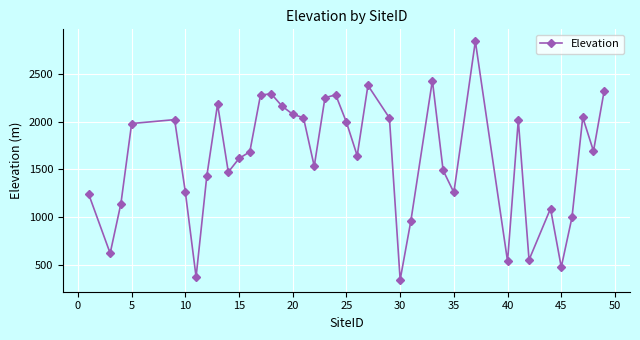

What is the difference between the maximum and minimum values?

2502